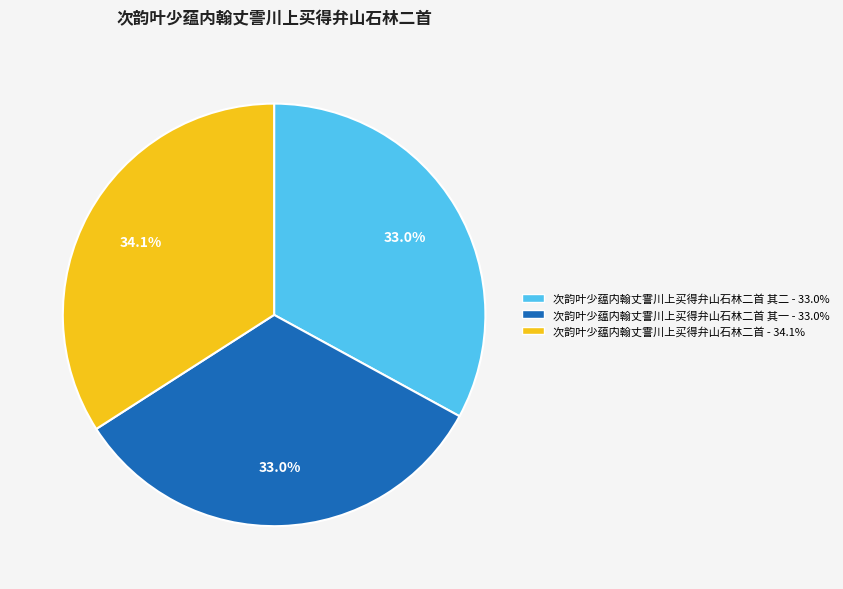

Is there any slice that represents more than half of the pie?

No